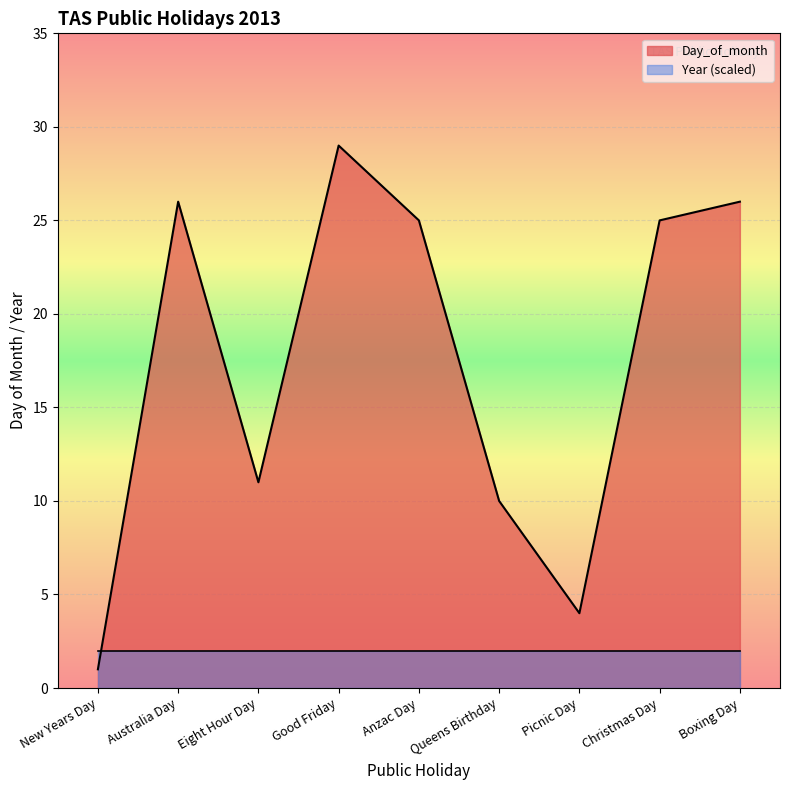

What is the change in value from Queens Birthday to Picnic Day?

-6